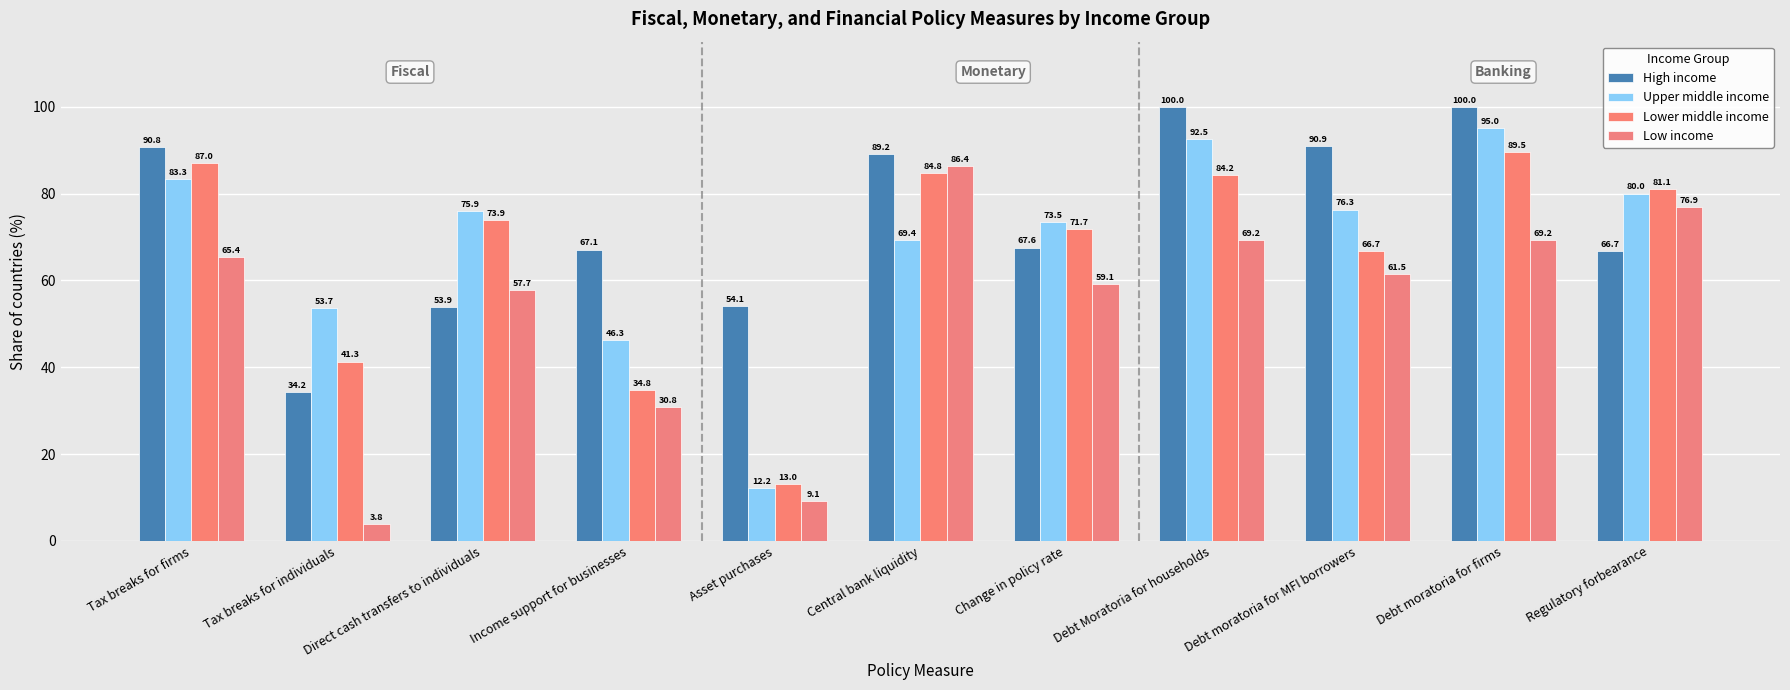

What is the maximum value shown in the chart?

100.0